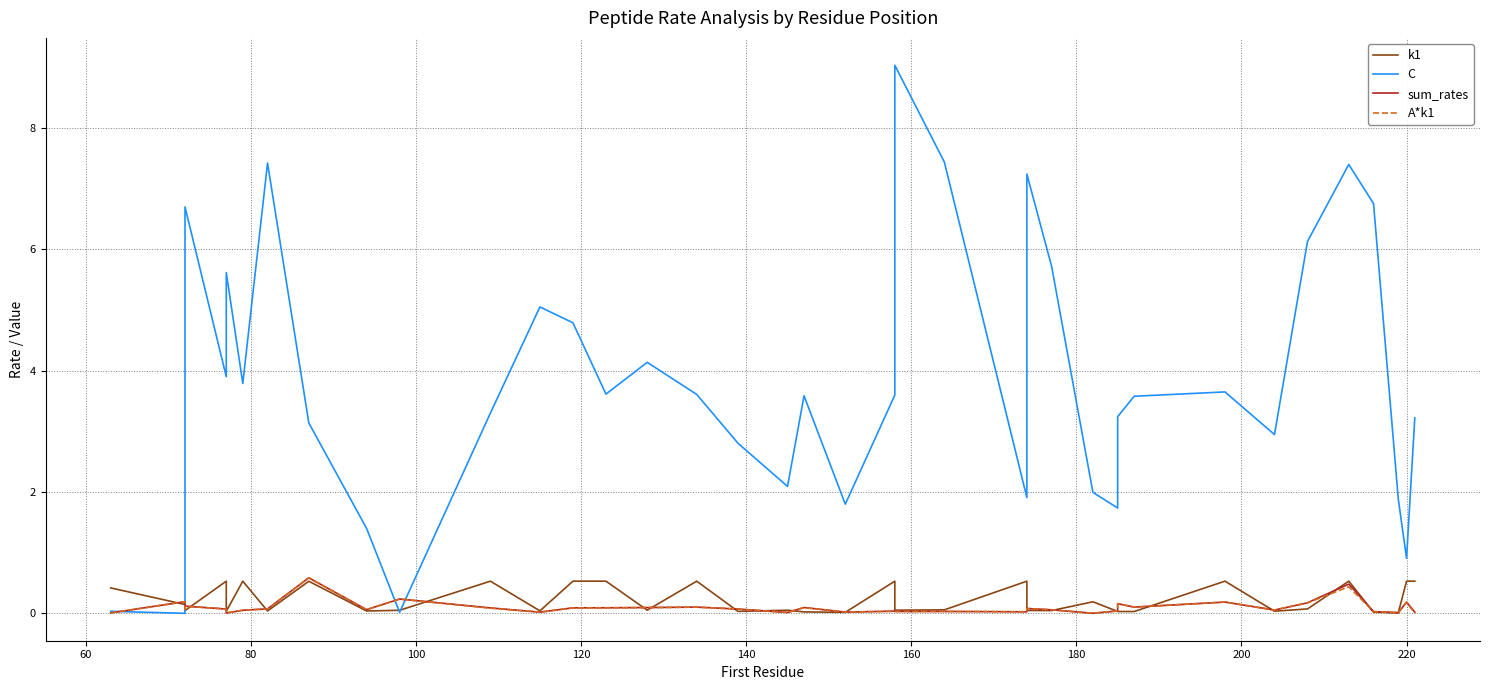

How many lines are shown in the chart?

4